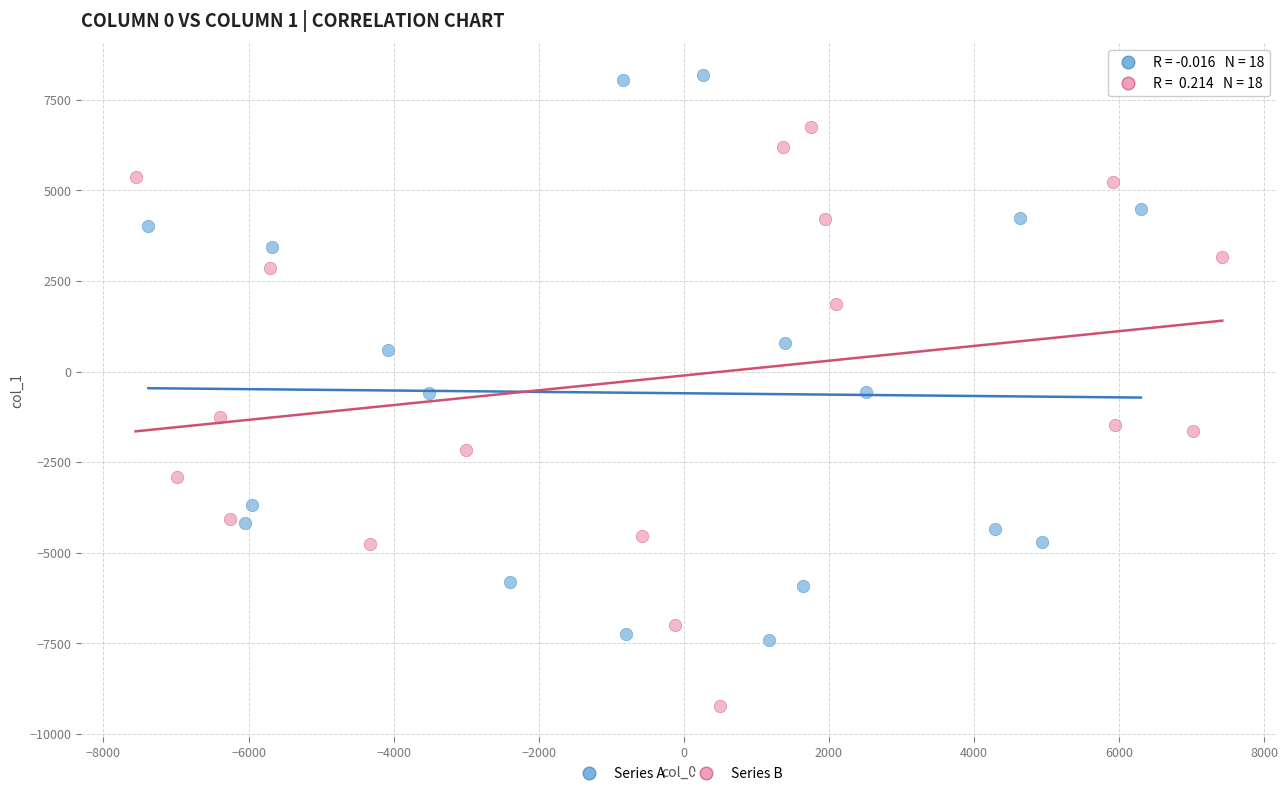

Which series reaches the minimum Y coordinate?

Series B